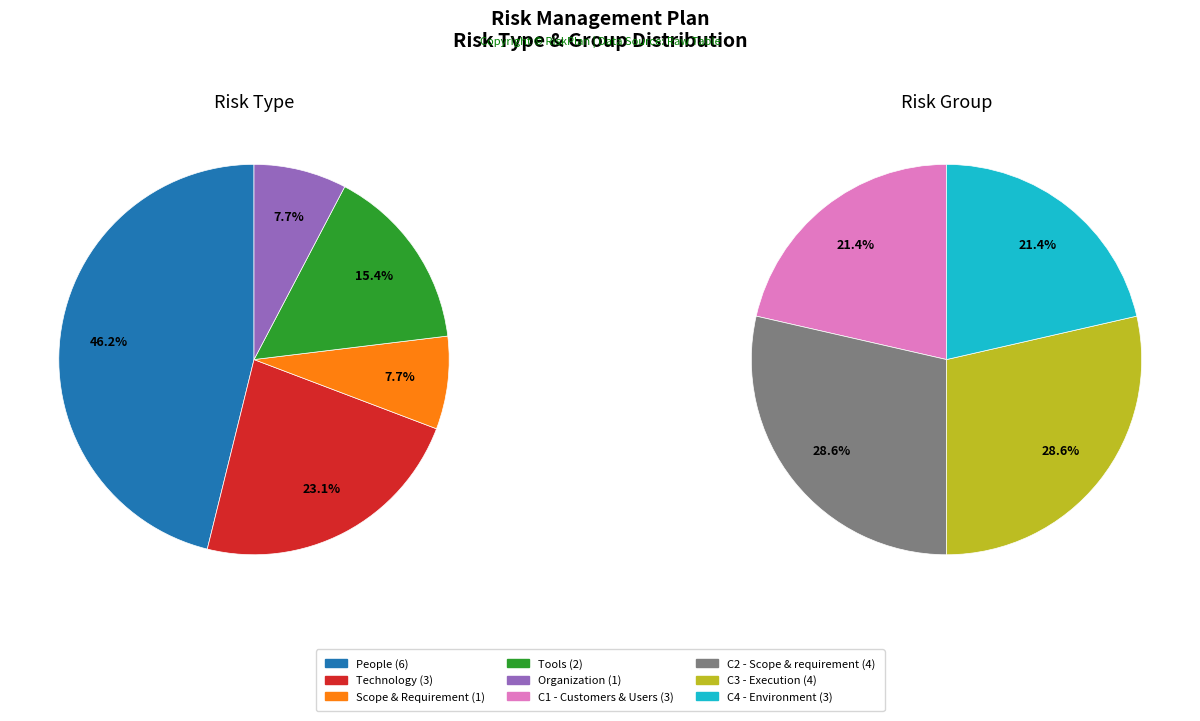

Do People and Tools together represent more than half of the pie?

Yes